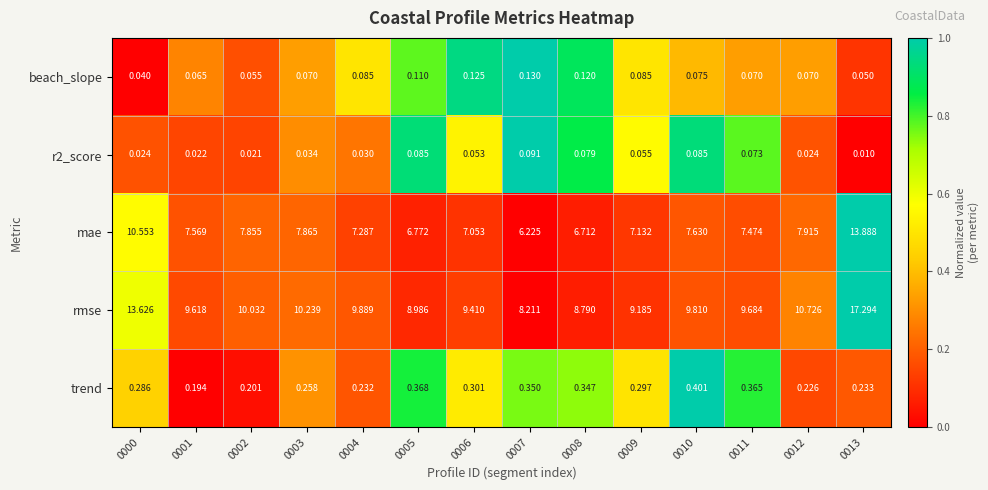

At which category does the chart reach its minimum across all series?

0013